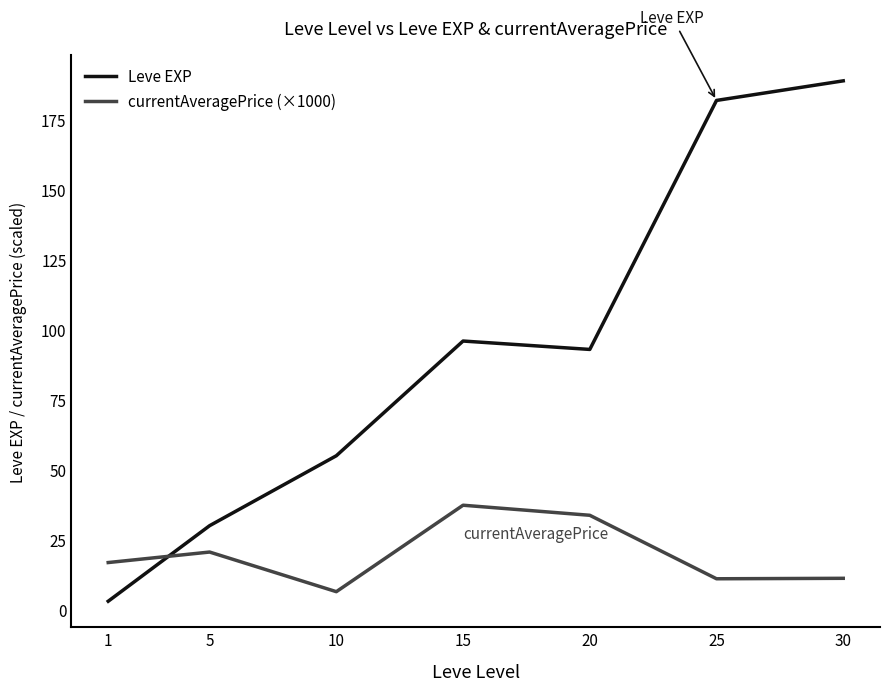

What are all the series names shown in the legend?

Leve EXP, currentAveragePrice (×1000)